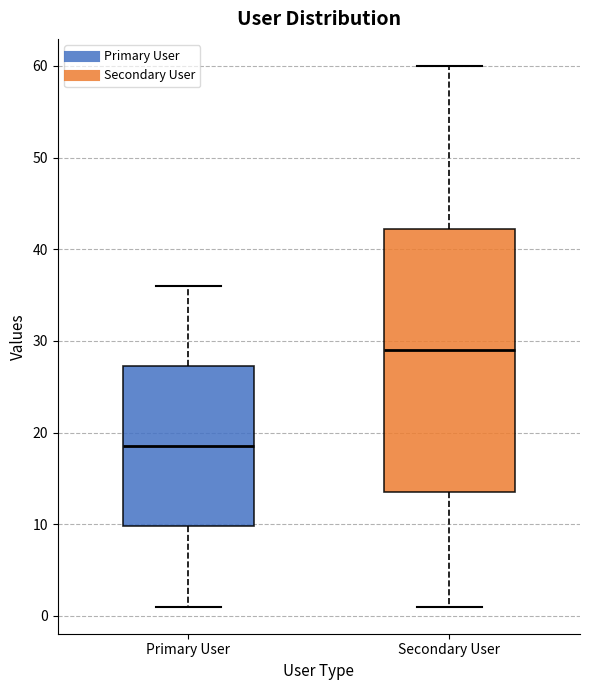

Reading left to right, transcribe this box plot: for each box, give where its median line is, the range the box spans, and where its two whiskers end, as read against the y-axis. The values are not printed on the chart, so give them approximately, as read against the axis.

Primary User: median 19, box 10 to 27, whiskers 1 to 36
Secondary User: median 29, box 14 to 42, whiskers 1 to 60